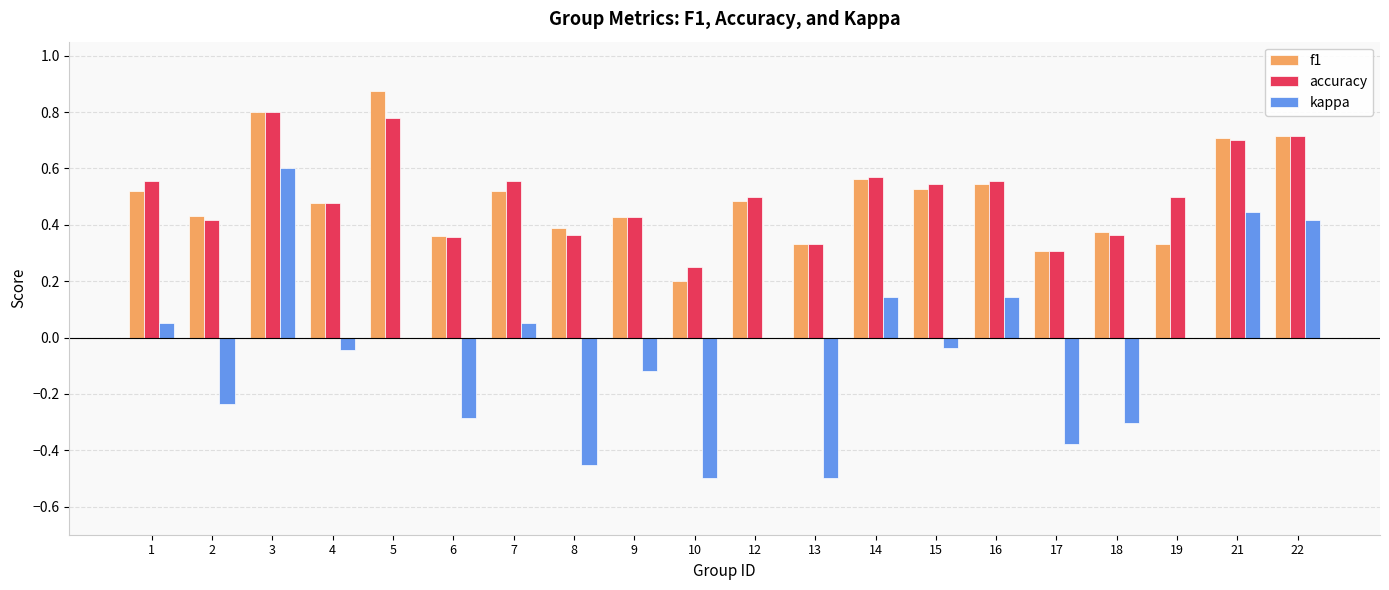

The value of f1 at 18 is 0.4. True or false?

True